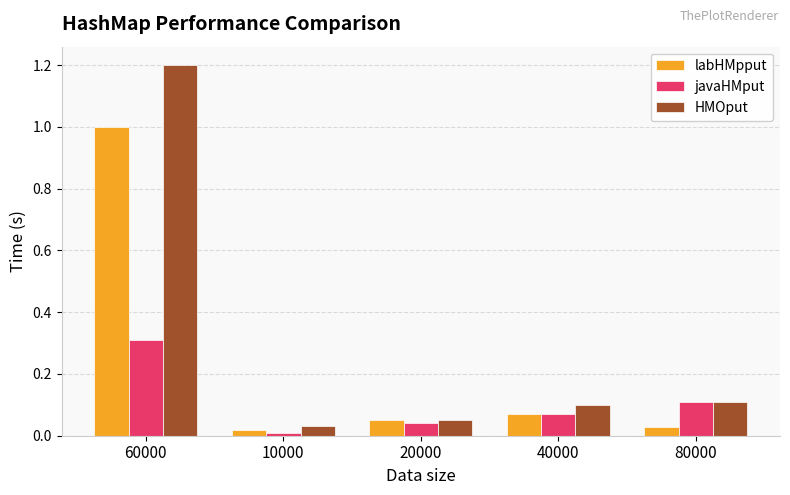

How many categories are shown in the chart?

5